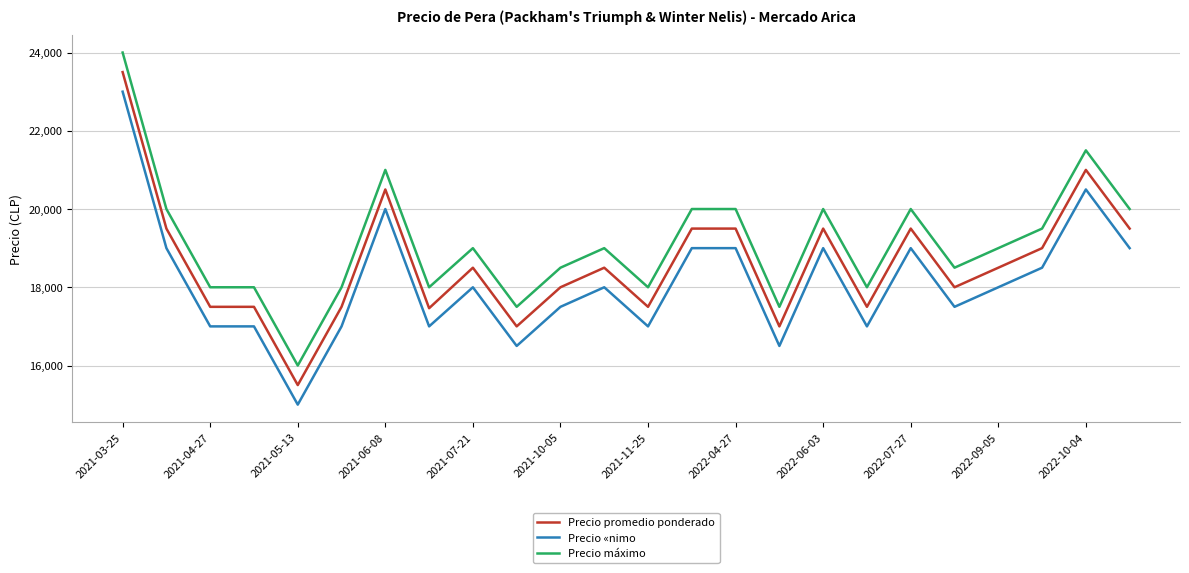

Which series has the largest total across all categories?

Precio máximo